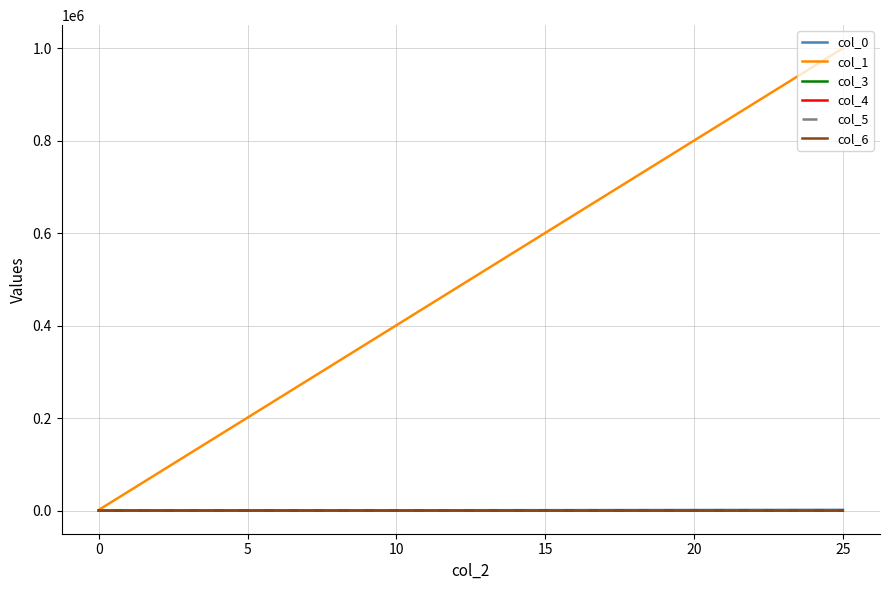

Is it true that col_3 equals 3.2 at 0?

False